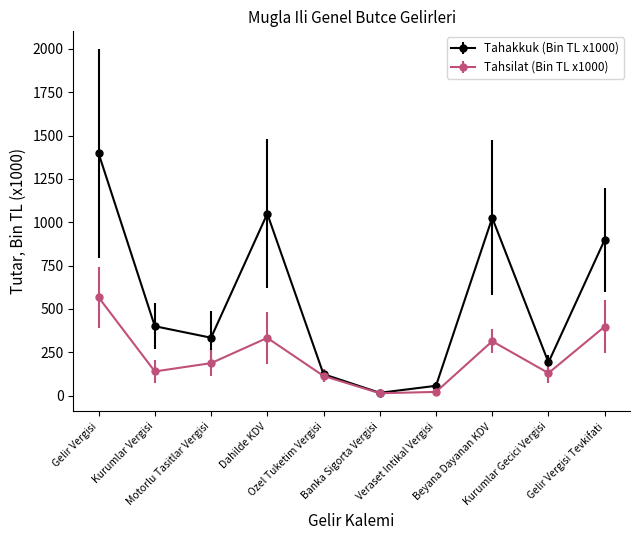

List the series in order of their peak value, lowest first.

Tahsilat (Bin TL x1000), Tahakkuk (Bin TL x1000)